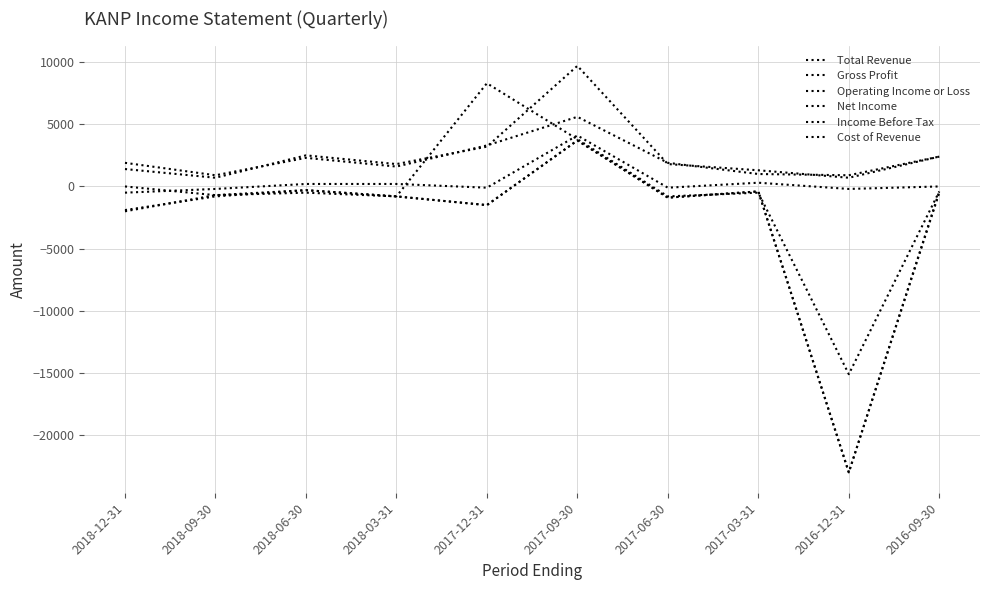

Reading right to left, transcribe all the data shown in this chart.

Total Revenue: 2016-09-30=2400	2016-12-31=700	2017-03-31=1300	2017-06-30=1800	2017-09-30=9700	2017-12-31=3200	2018-03-31=1800	2018-06-30=2500	2018-09-30=700	2018-12-31=1400
Gross Profit: 2016-09-30=0	2016-12-31=-200	2017-03-31=300	2017-06-30=-100	2017-09-30=4100	2017-12-31=-100	2018-03-31=200	2018-06-30=200	2018-09-30=-200	2018-12-31=-500
Operating Income or Loss: 2016-09-30=-500	2016-12-31=-23000	2017-03-31=-400	2017-06-30=-900	2017-09-30=3700	2017-12-31=-1500	2018-03-31=-800	2018-06-30=-300	2018-09-30=-700	2018-12-31=-2000
Net Income: 2016-09-30=-400	2016-12-31=-15100	2017-03-31=-500	2017-06-30=-800	2017-09-30=3800	2017-12-31=8300	2018-03-31=-800	2018-06-30=-500	2018-09-30=-700	2018-12-31=0
Income Before Tax: 2016-09-30=-400	2016-12-31=-23000	2017-03-31=-400	2017-06-30=-900	2017-09-30=3700	2017-12-31=-1500	2018-03-31=-800	2018-06-30=-300	2018-09-30=-800	2018-12-31=-1900
Cost of Revenue: 2016-09-30=2400	2016-12-31=900	2017-03-31=1000	2017-06-30=1900	2017-09-30=5600	2017-12-31=3300	2018-03-31=1600	2018-06-30=2300	2018-09-30=900	2018-12-31=1900